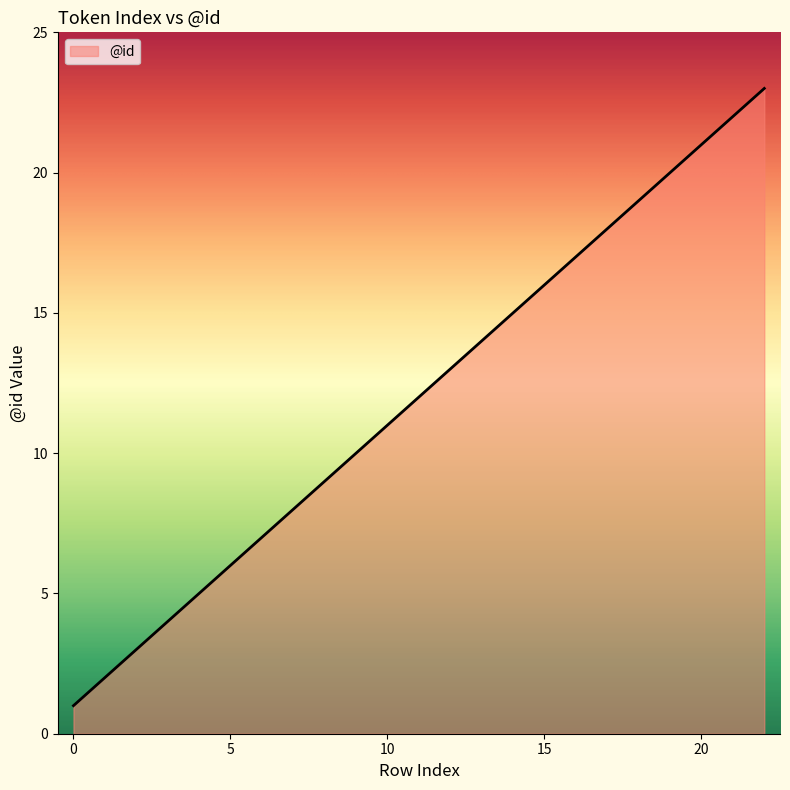

Reading right to left, extract all data points from this chart.

23	22	21	20	19	18	17	16	15	14	13	12	11	10	9	8	7	6	5	4	3	2	1